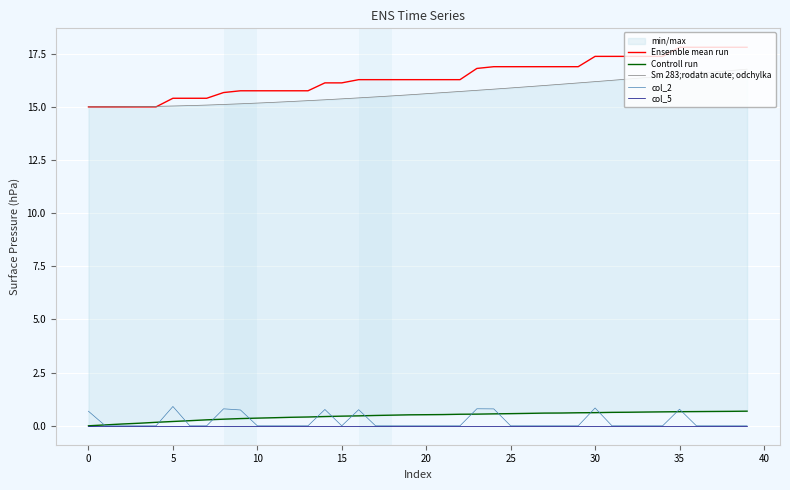

The value of col_5 at 10 is 0.0. True or false?

True